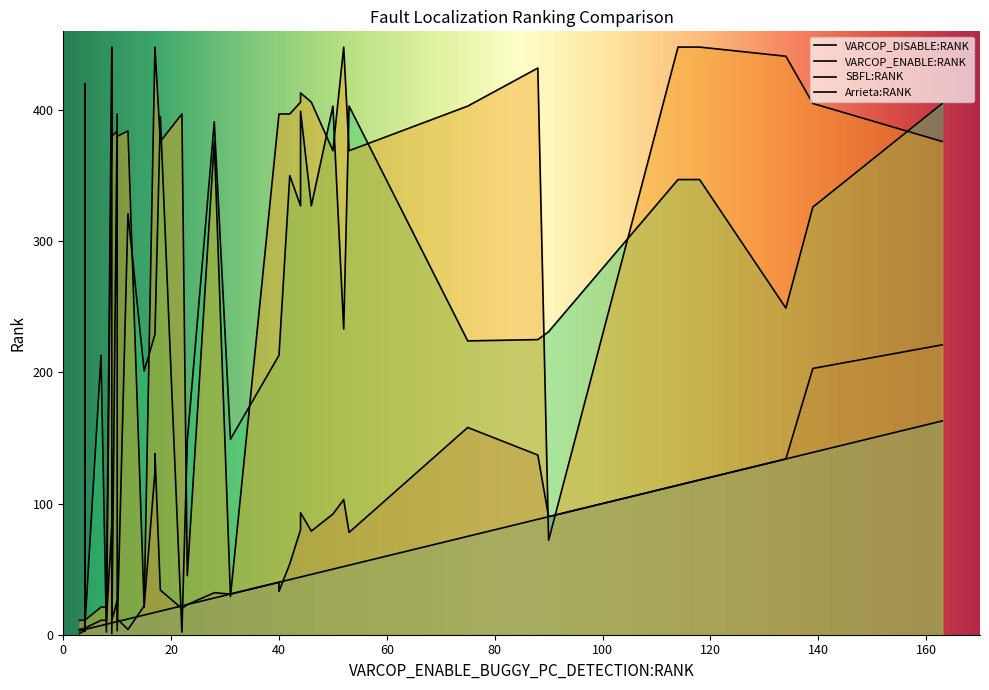

The value of VARCOP_ENABLE:RANK at 16 is 26. True or false?

False